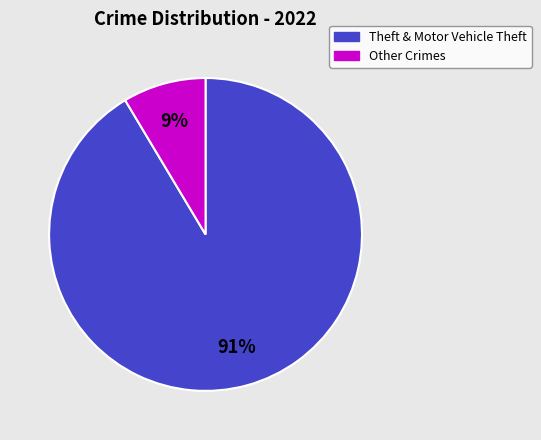

Count the number of slices in the pie.

2